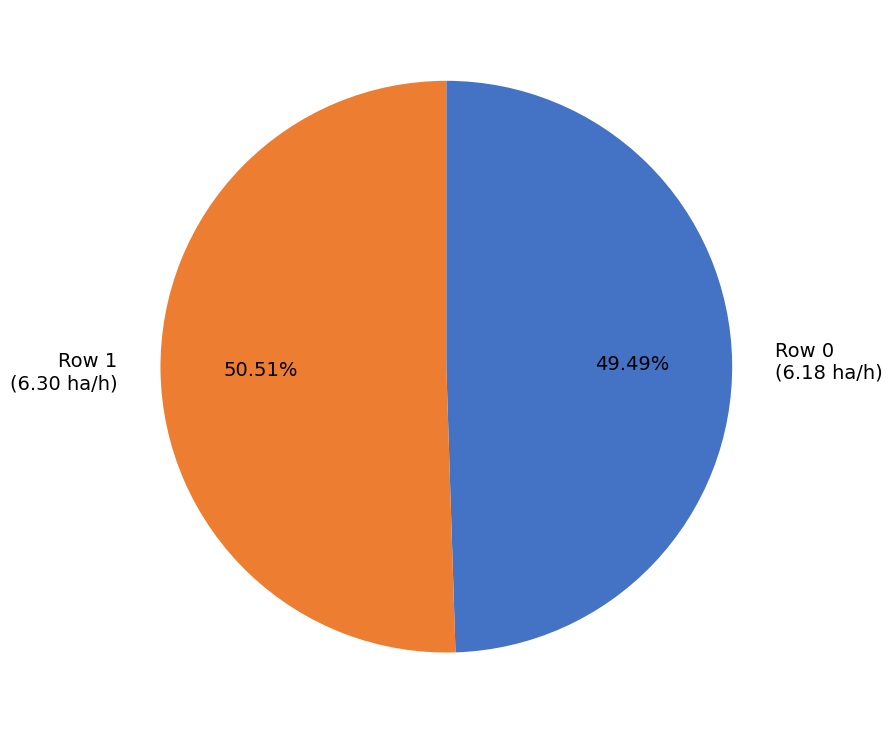

Do Row 1 and Row 0 together represent more than half of the pie?

Yes